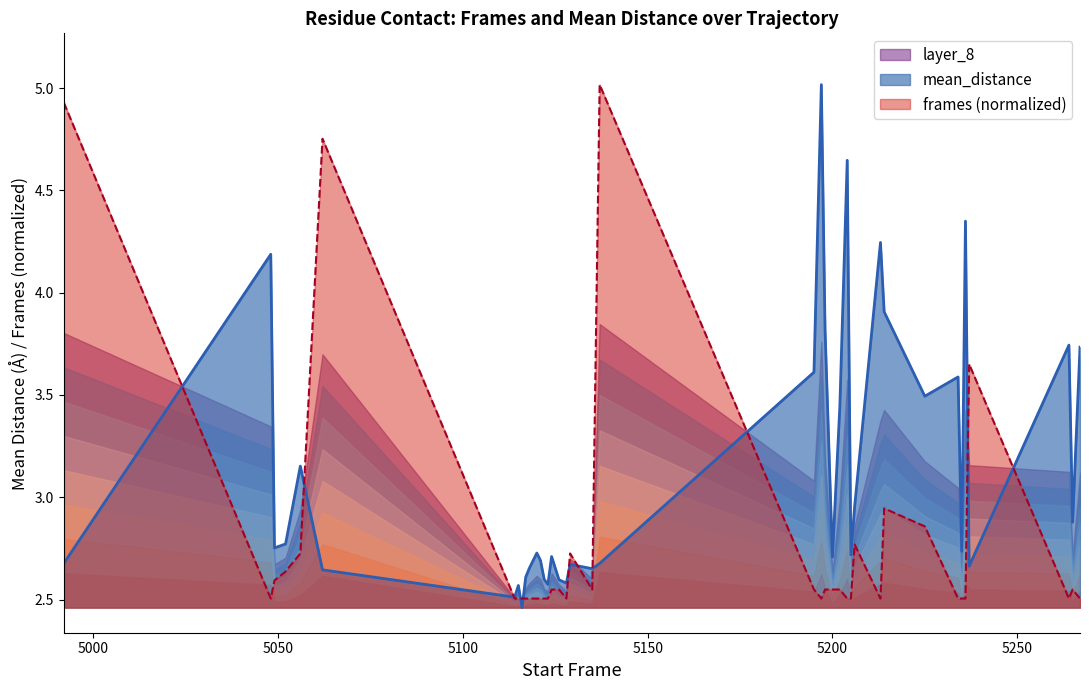

True or false: mean_distance has a value of 1.8 at 5204.

False